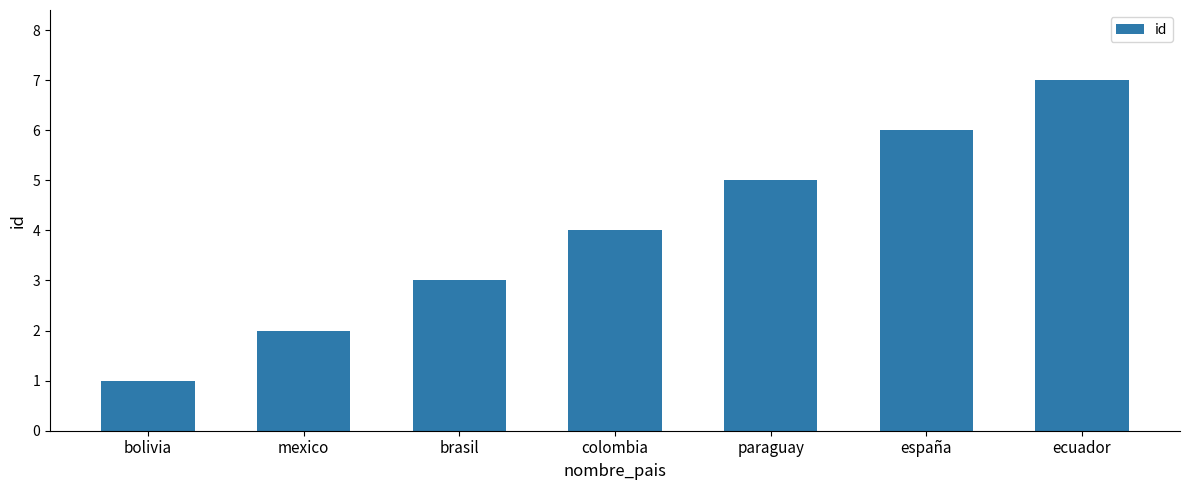

Reading left to right, transcribe all the data shown in this chart.

1	2	3	4	5	6	7